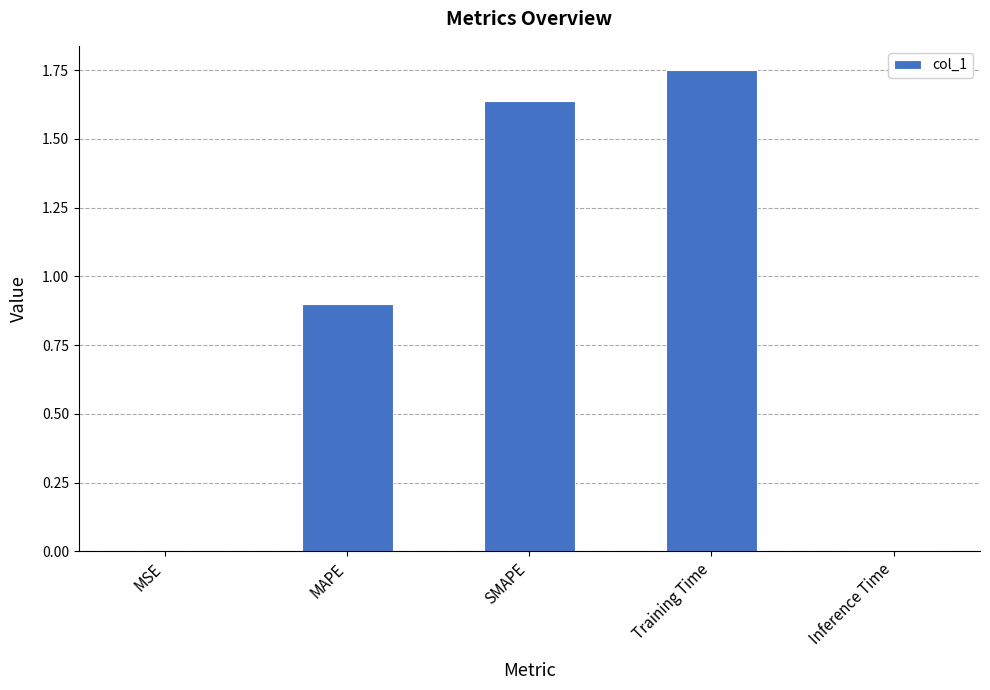

What is the sum of all values?

4.3